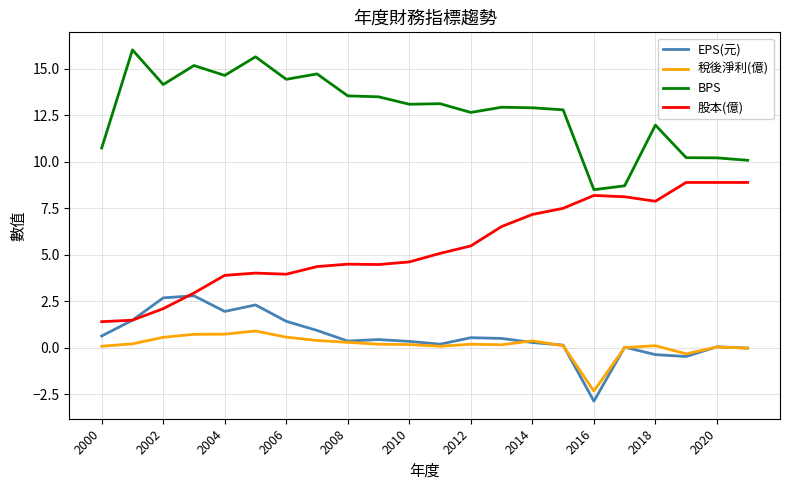

True or false: BPS and EPS(元) cross at least once.

False